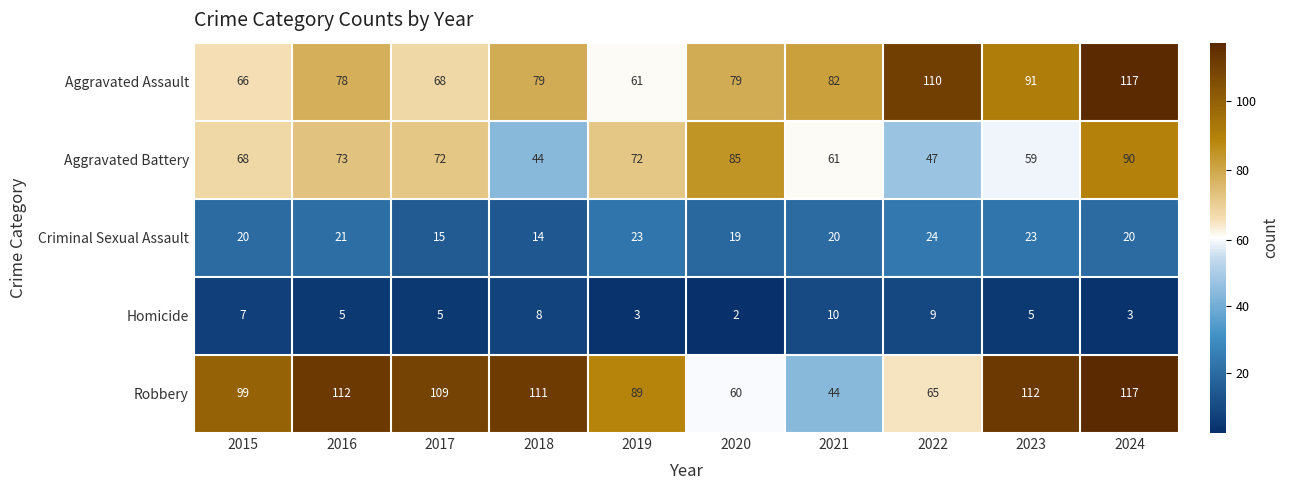

What is the greatest value displayed?

117